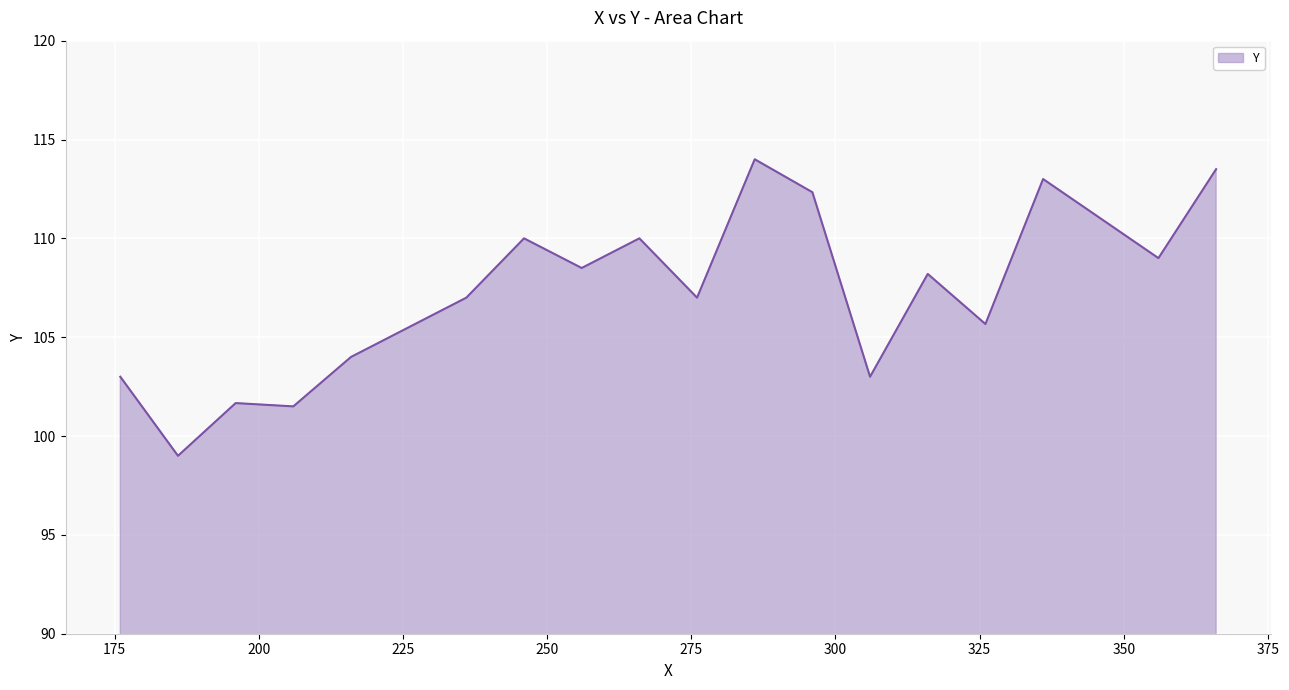

What is the minimum value shown in the chart?

99.0